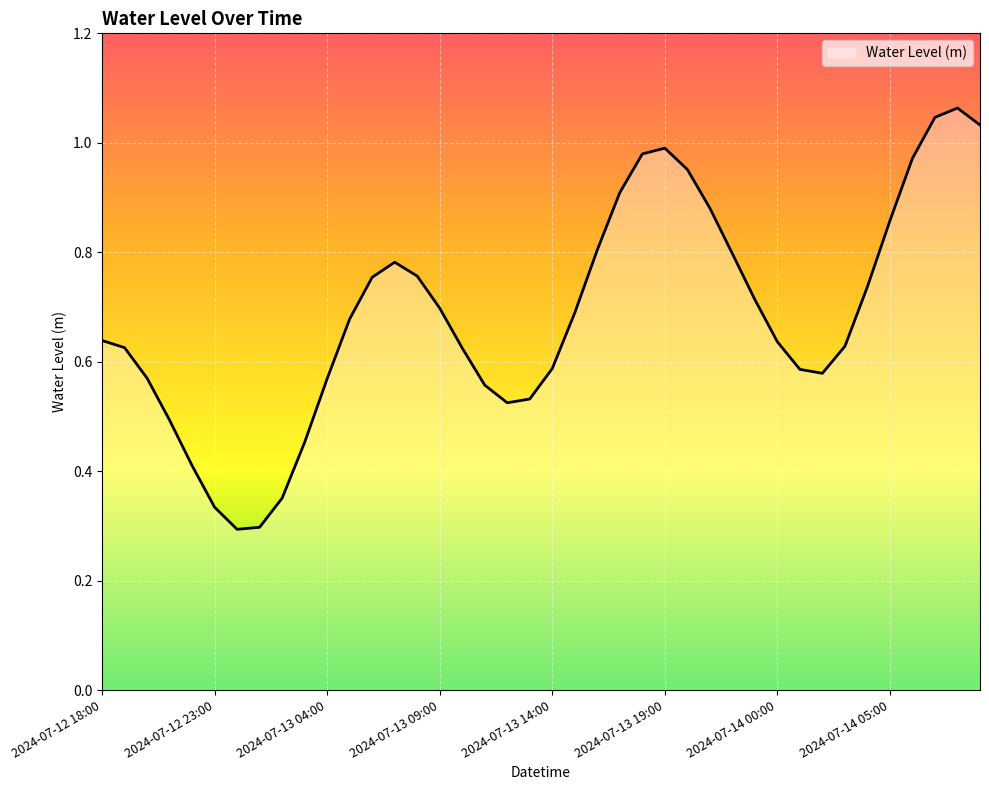

Where is the first local maximum?

2024-07-13 07:00